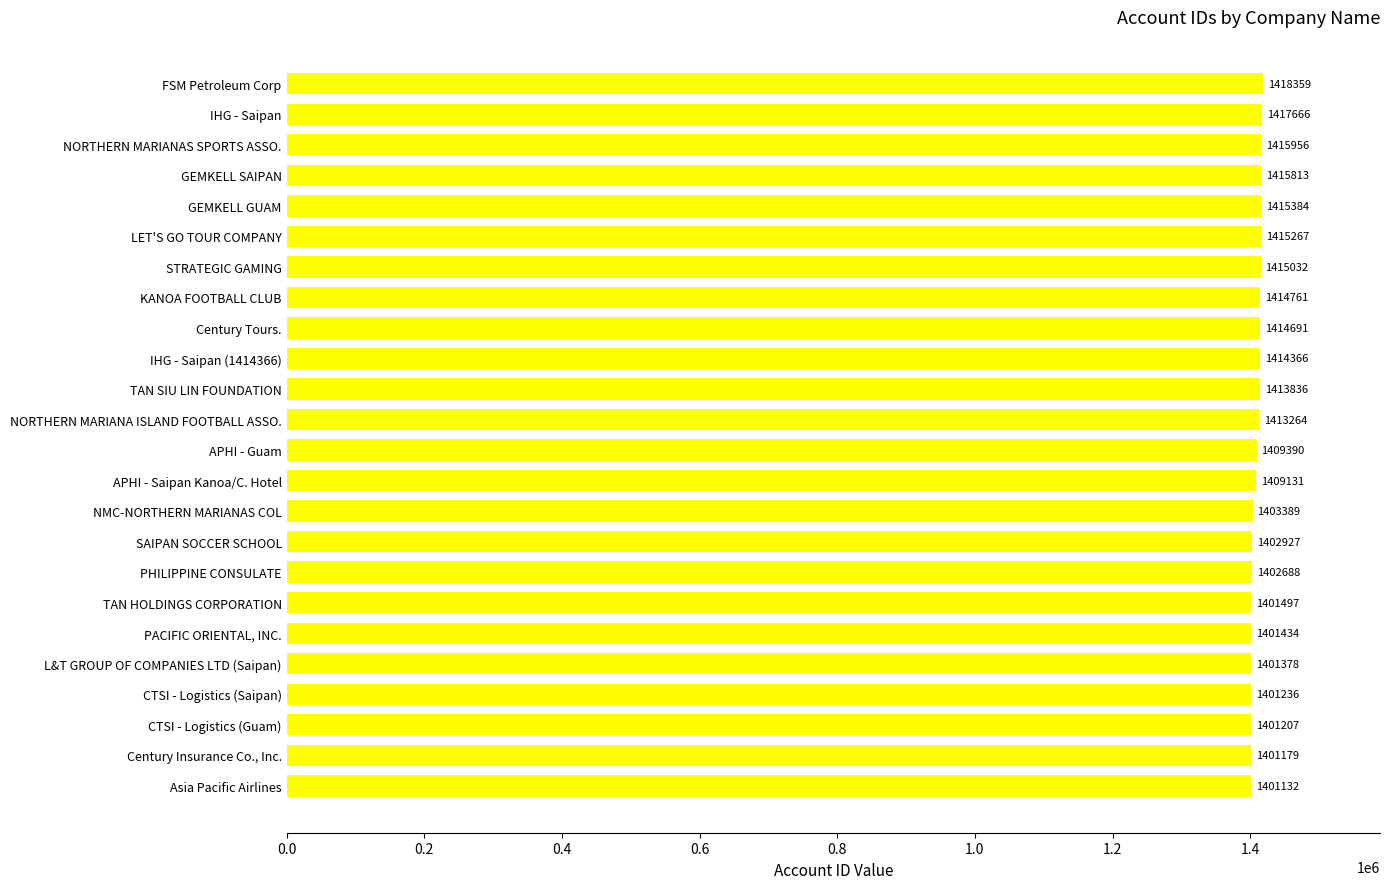

Is it true that the value at NMC-NORTHERN MARIANAS COL is 925366?

False